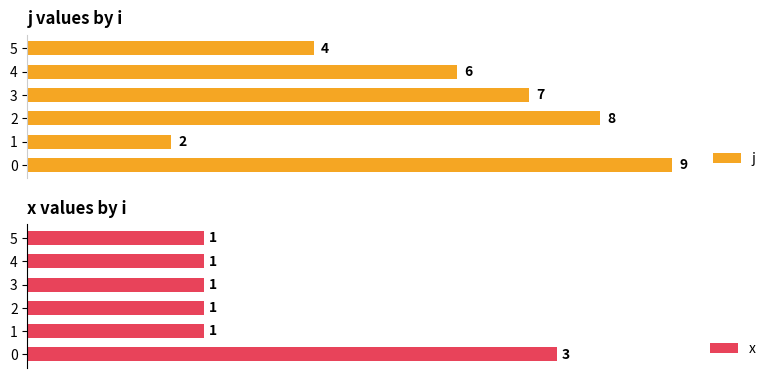

What is the value of the j bar at the 3rd from the left?

8